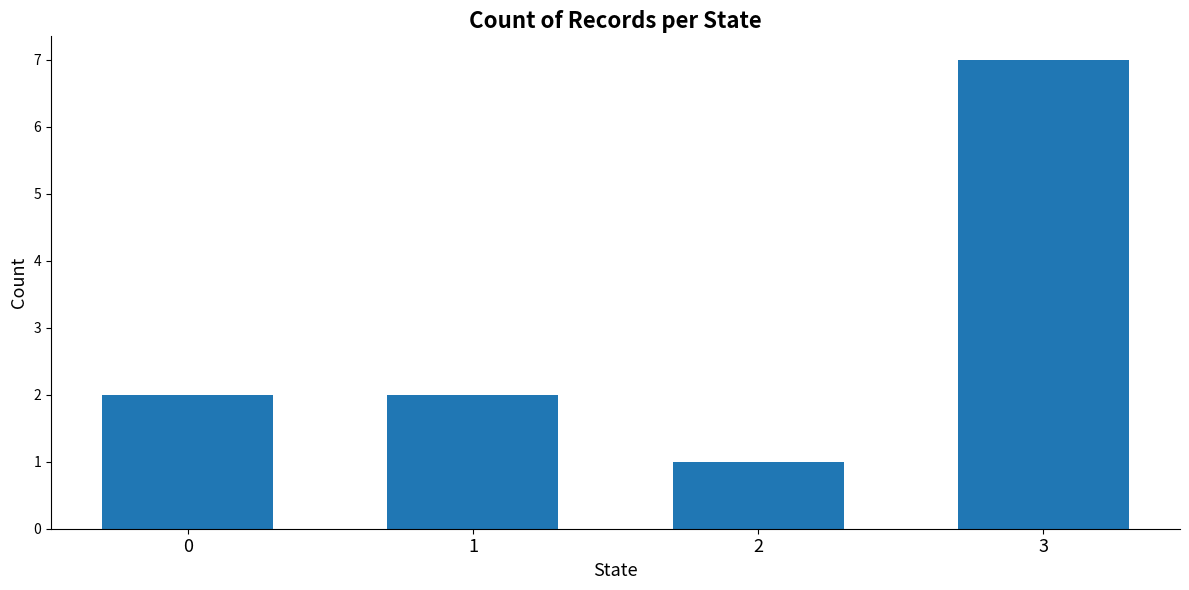

Which label corresponds to the smallest value in the chart?

2